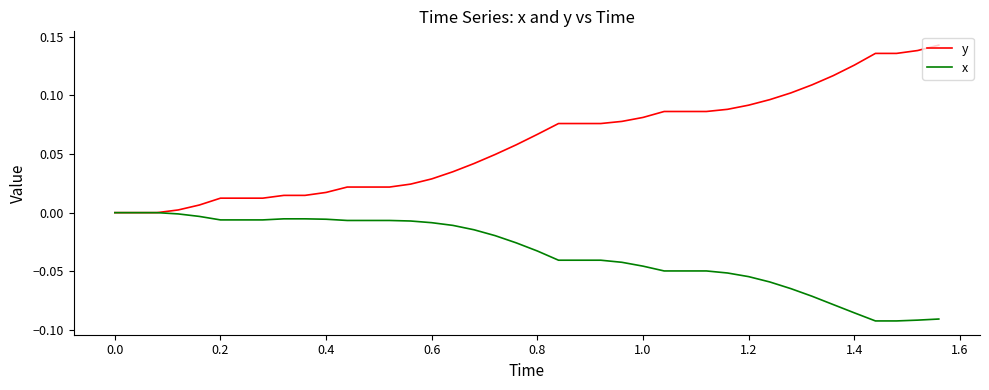

Which series has the largest total across all categories?

y